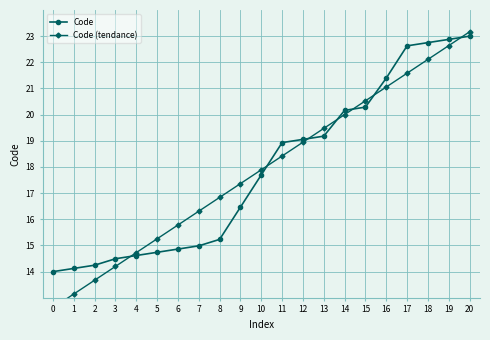

Between 0 and 7, which series saw the biggest shift?

Code (tendance)